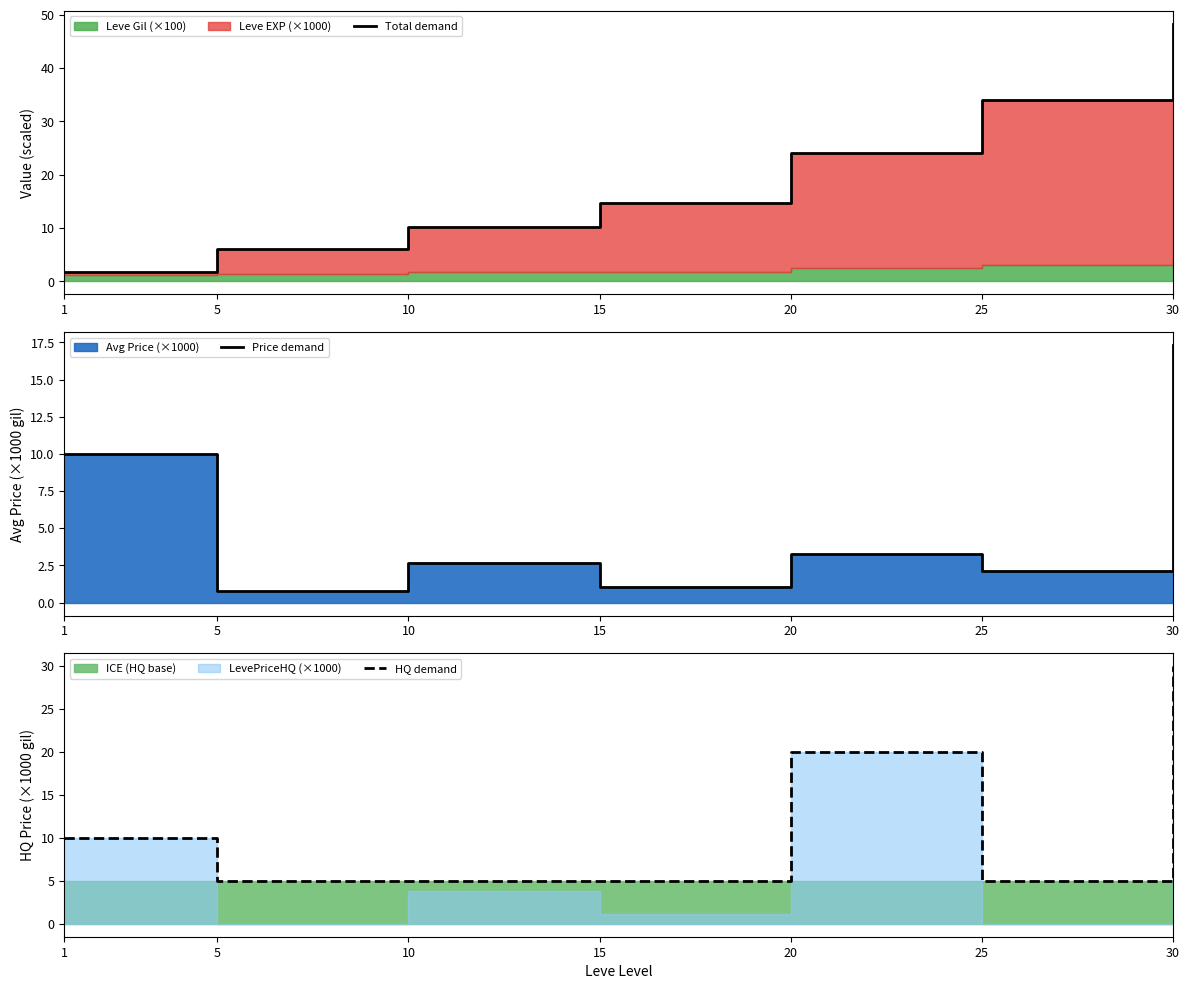

Reading left to right, what are all the values shown in this chart?

Total demand: 1.8	6.1	10.2	14.8	24.1	34.0	48.3
Price demand: 10.0	0.8	2.6	1.0	3.3	2.1	17.3
HQ demand: 10.0	5.0	5.0	5.0	20.0	5.0	30.0